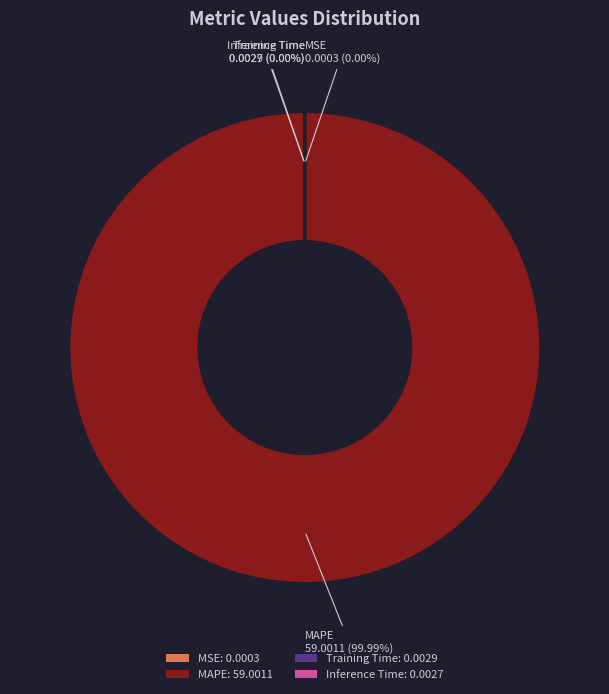

How many slices are in this pie chart?

4